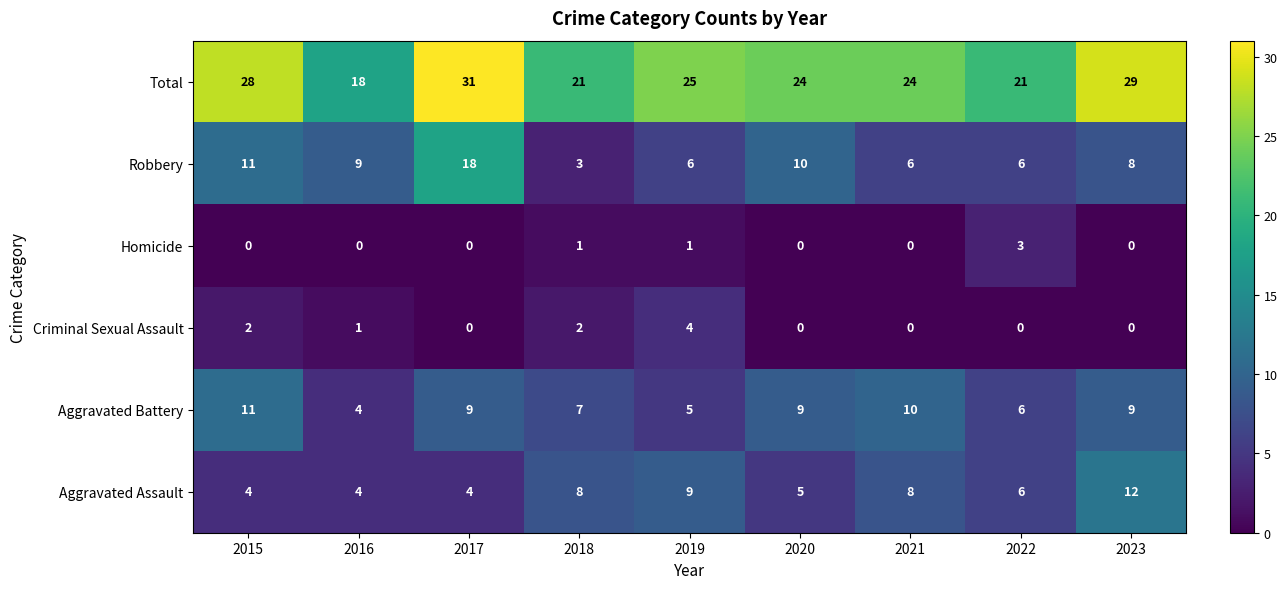

Rank the series by their maximum value, from highest to lowest.

Total, Robbery, Aggravated Assault, Aggravated Battery, Criminal Sexual Assault, Homicide